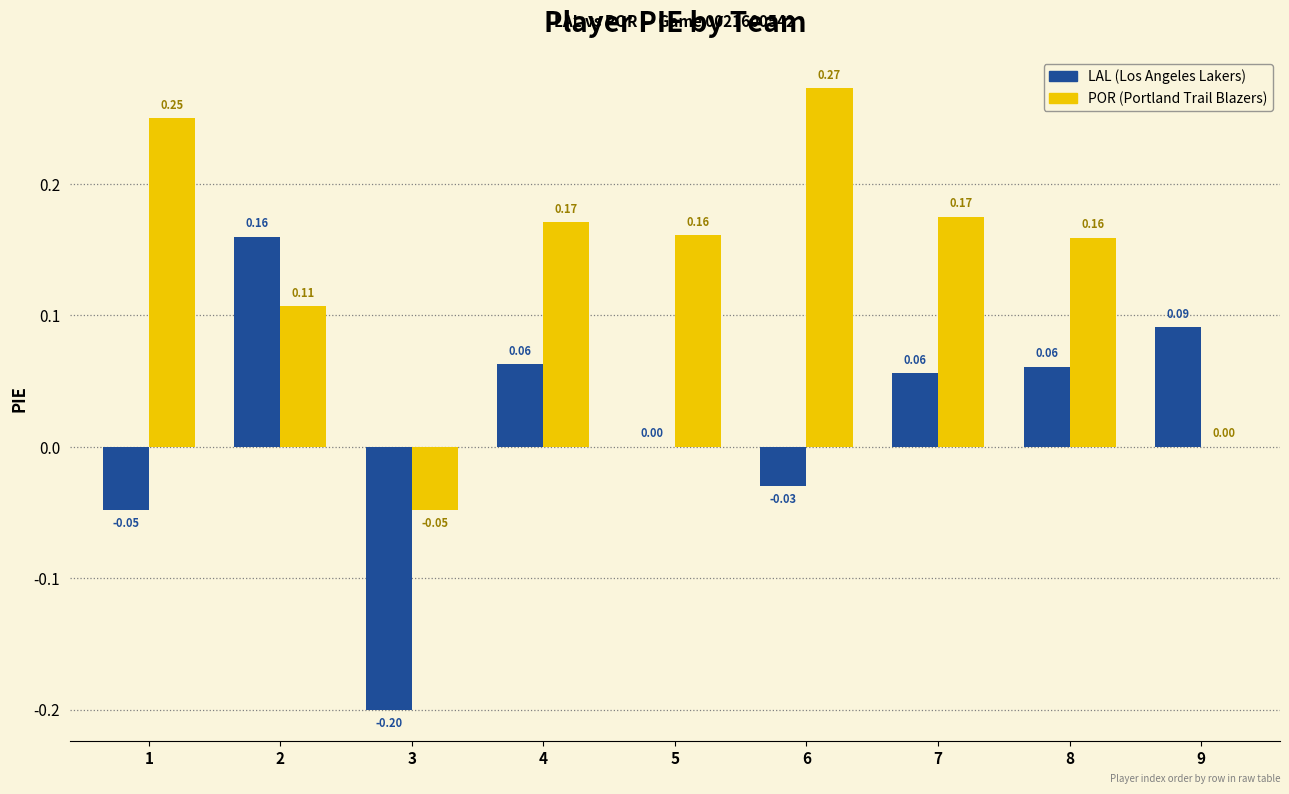

Reading left to right, what are all the values shown in this chart?

LAL: 1=-0.0	2=0.2	3=-0.2	4=0.1	5=0.0	6=-0.0	7=0.1	8=0.1	9=0.1
POR: 1=0.2	2=0.1	3=-0.0	4=0.2	5=0.2	6=0.3	7=0.2	8=0.2	9=0.0